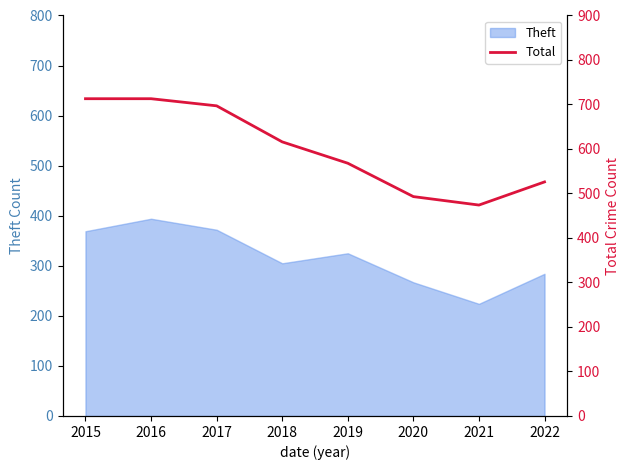

Reading left to right, extract all data points from this chart.

713	713	697	616	568	493	474	526